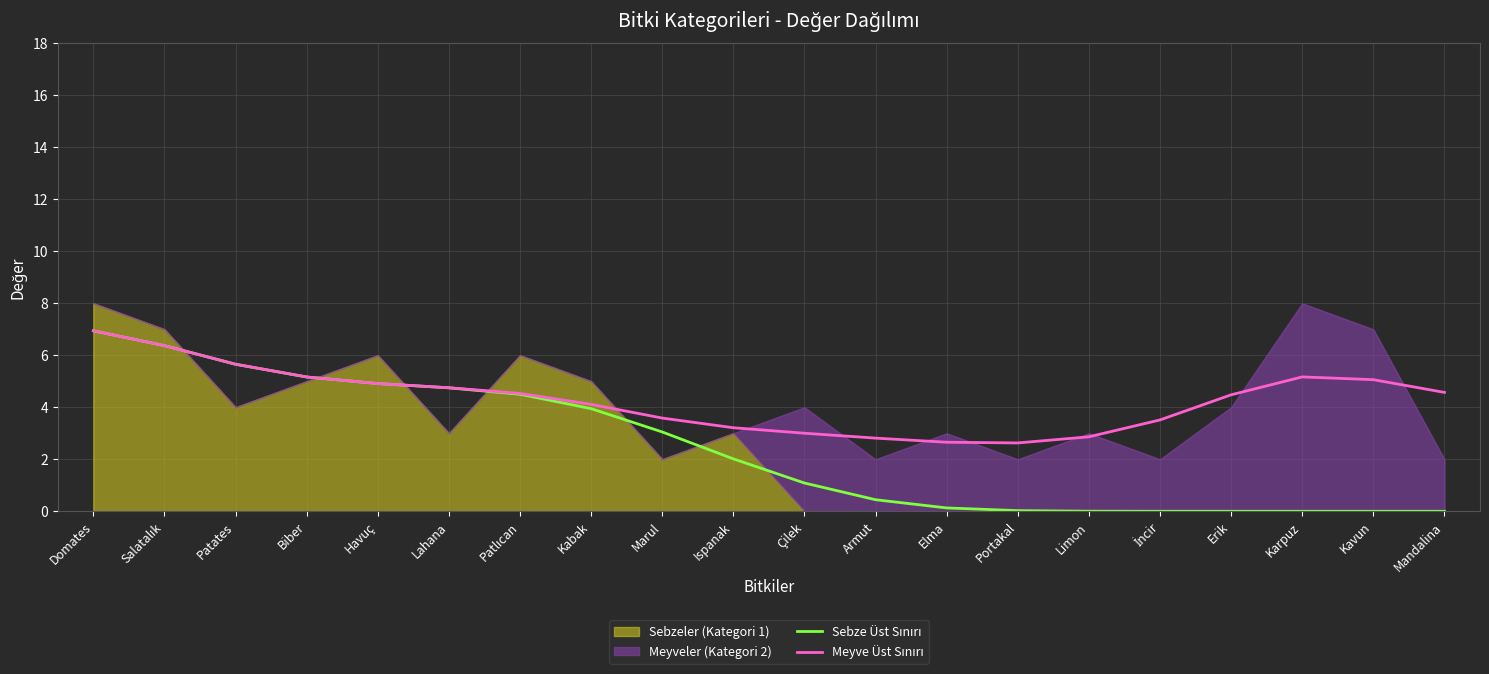

At which label does Meyve Üst Sınırı reach its minimum?

Portakal